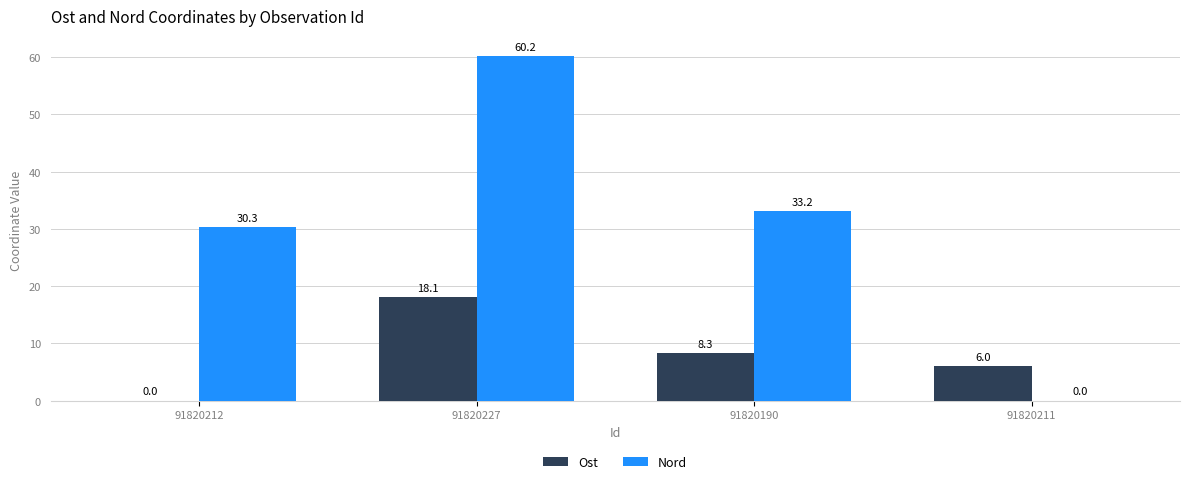

How many data points does each series have?

4